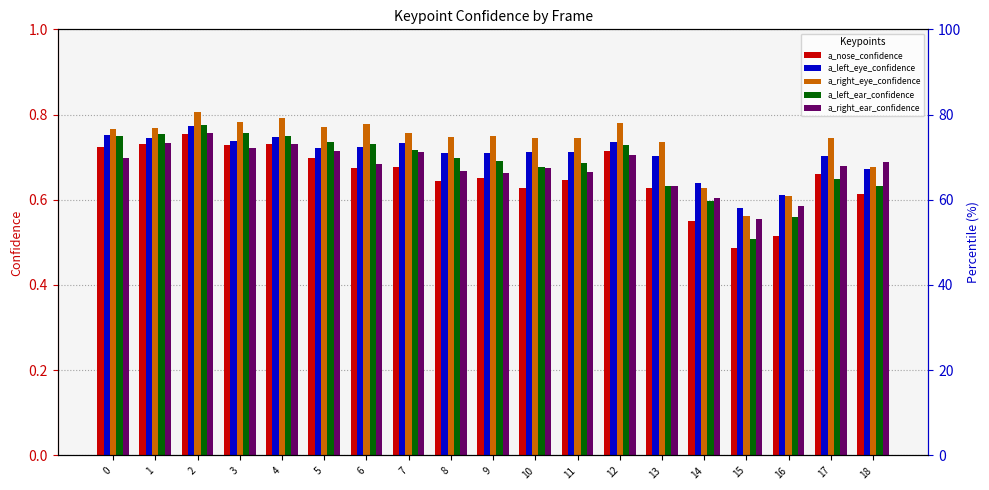

Rank the series at 1 from highest to lowest value.

a_right_eye_confidence, a_left_ear_confidence, a_left_eye_confidence, a_right_ear_confidence, a_nose_confidence